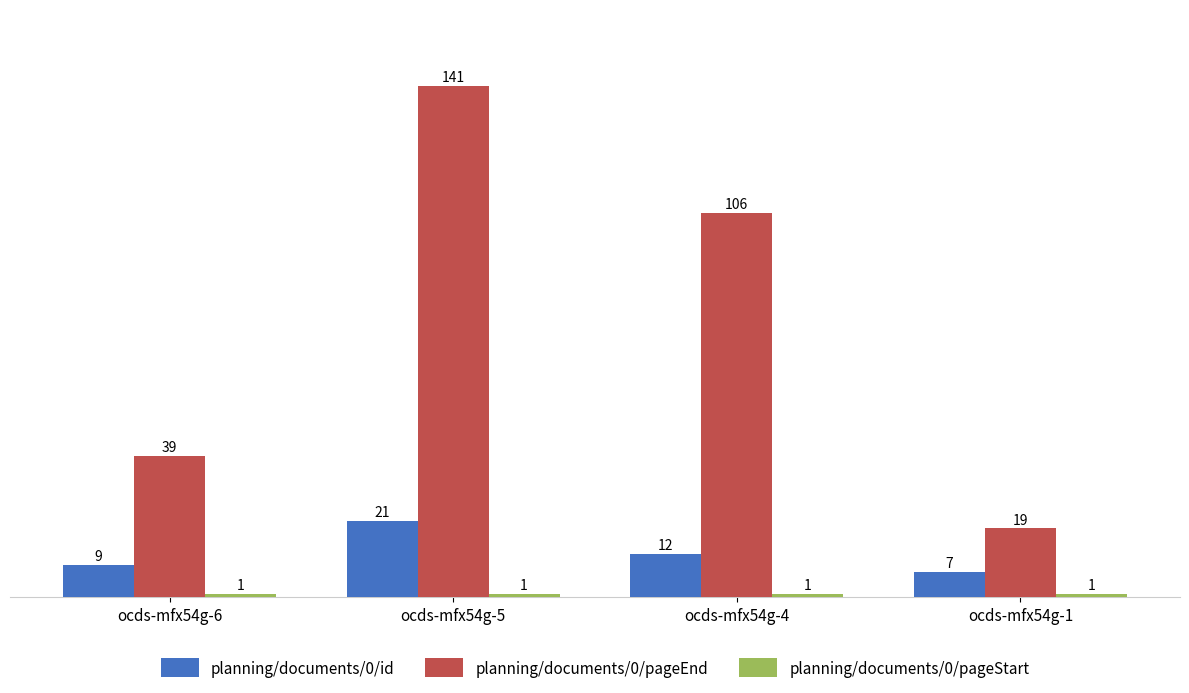

How many bars are there in total?

12